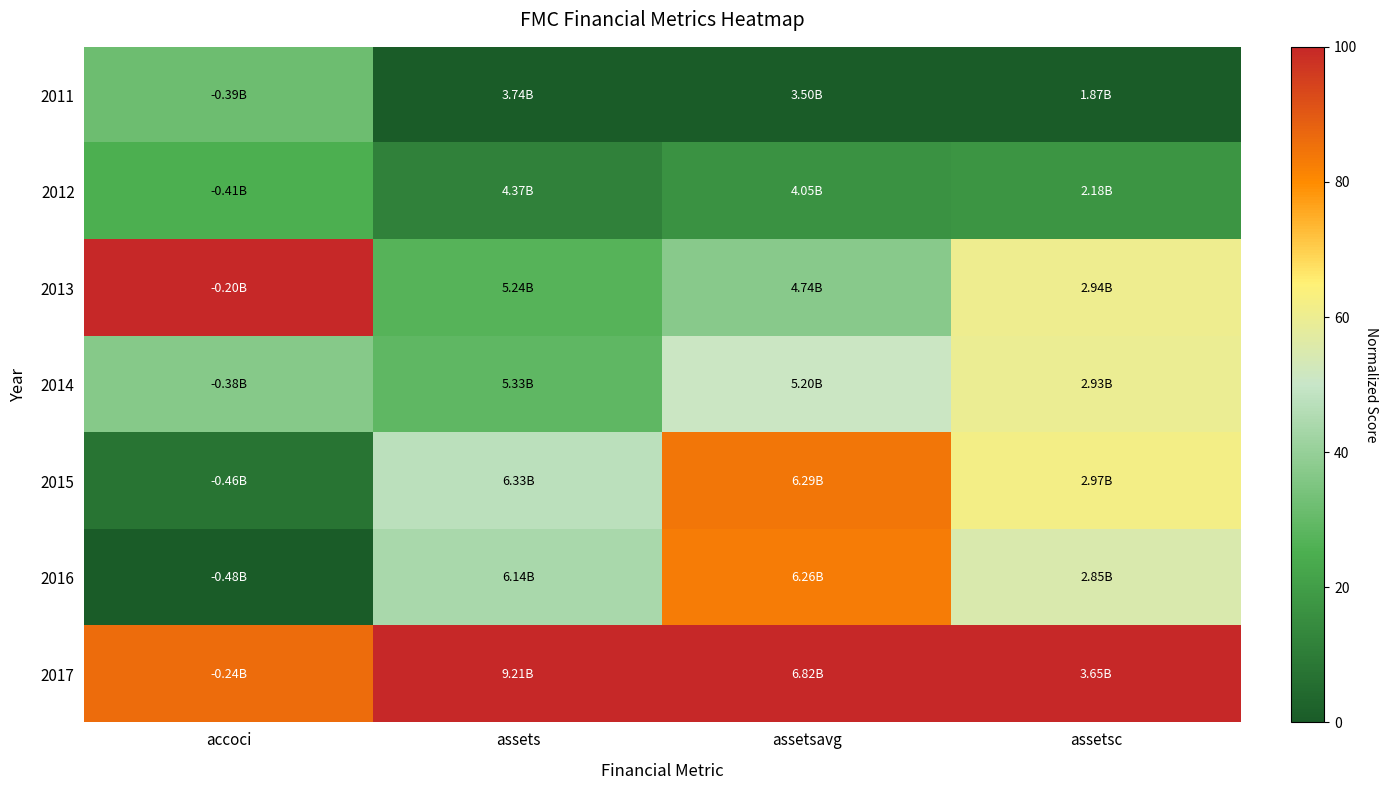

What is the difference between the highest and lowest values at assets?

100.0